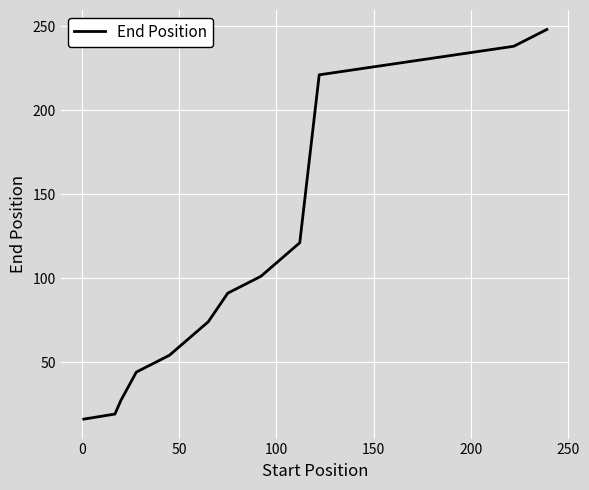

Reading left to right, list all the values displayed in this chart.

16	19	27	44	54	64	74	91	101	111	121	221	238	248